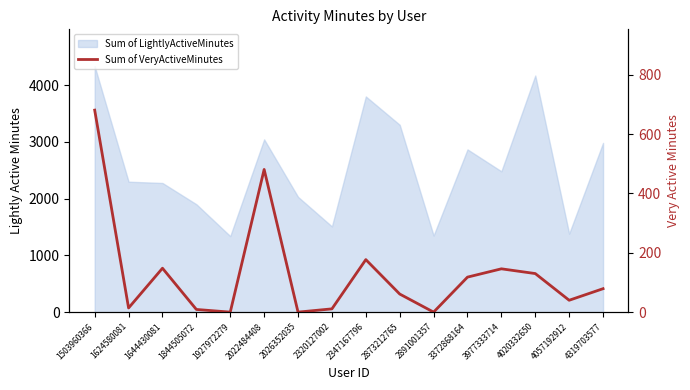

How many lines are shown in the chart?

1